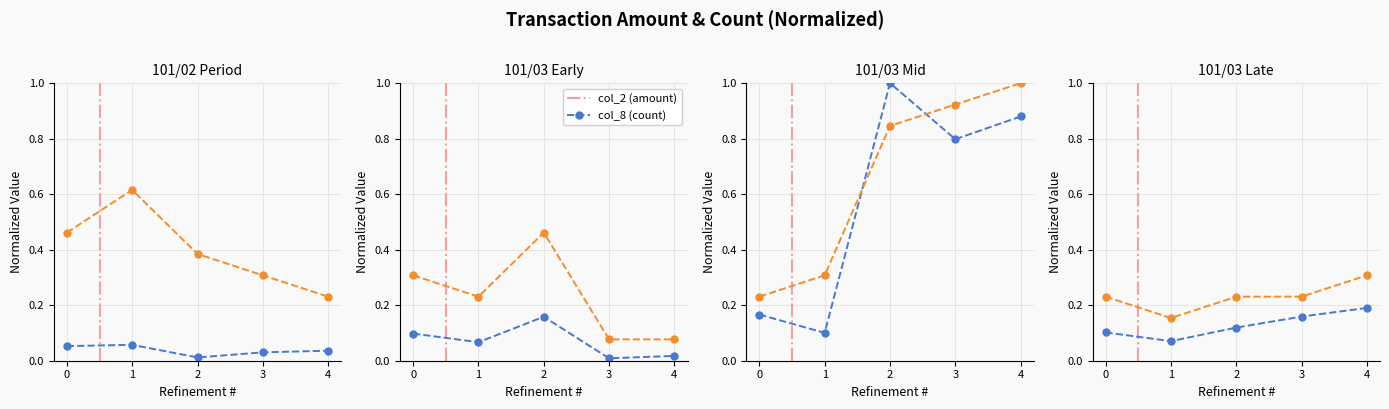

Which series has the widest spread of values?

col_8 (count)